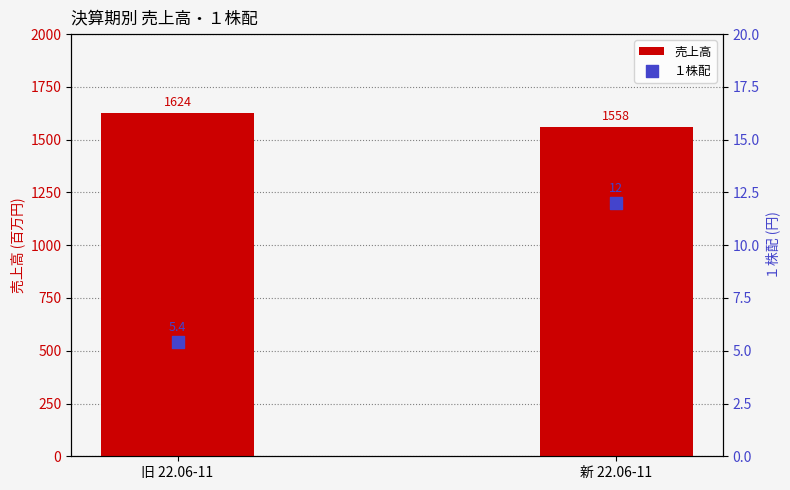

What is the total value across all series at 新 22.06-11?

1570.0